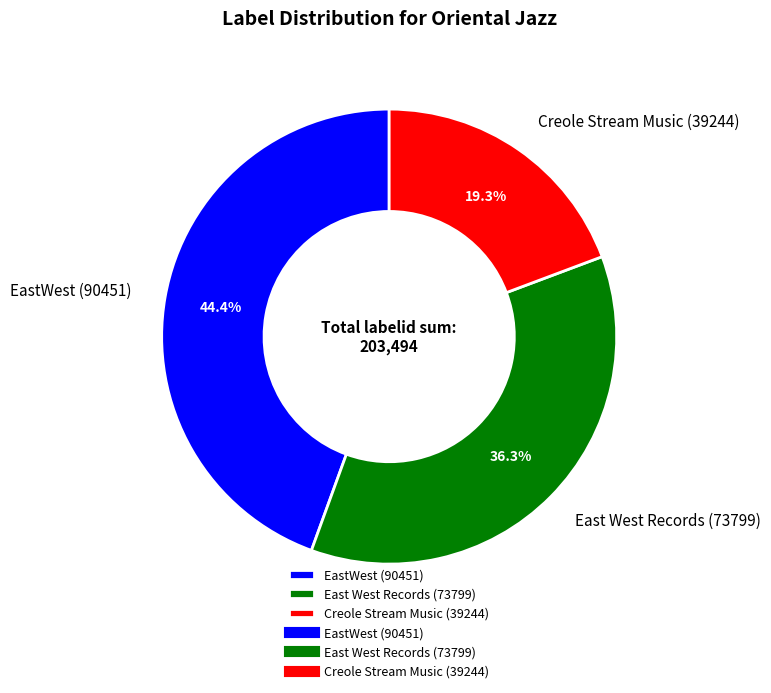

How many slices are in this pie chart?

3